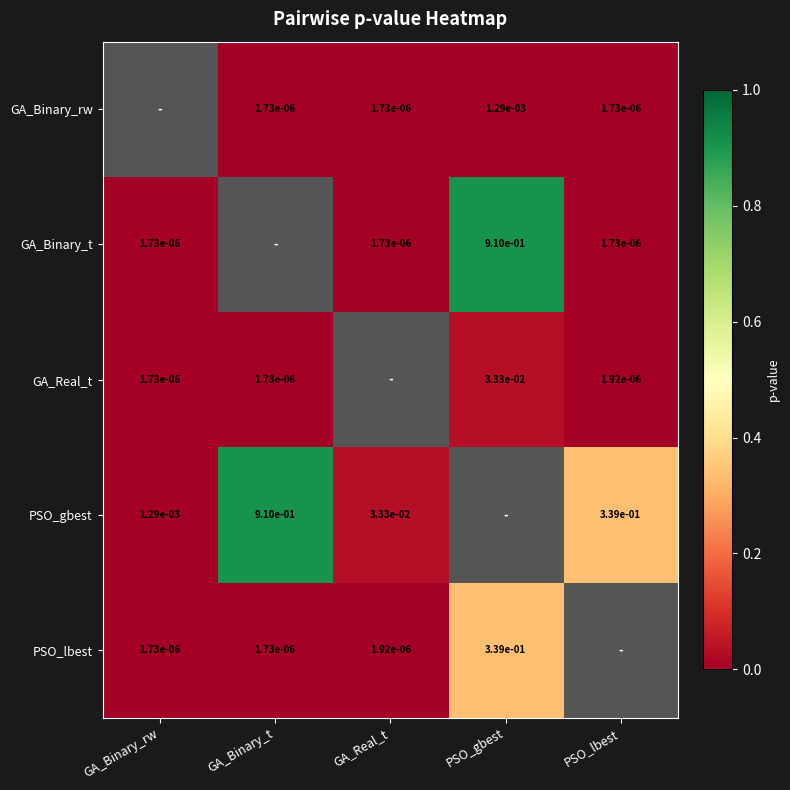

At GA_Binary_rw, list the series in order from largest to smallest.

GA_Binary_rw, PSO_gbest, GA_Binary_t, GA_Real_t, PSO_lbest